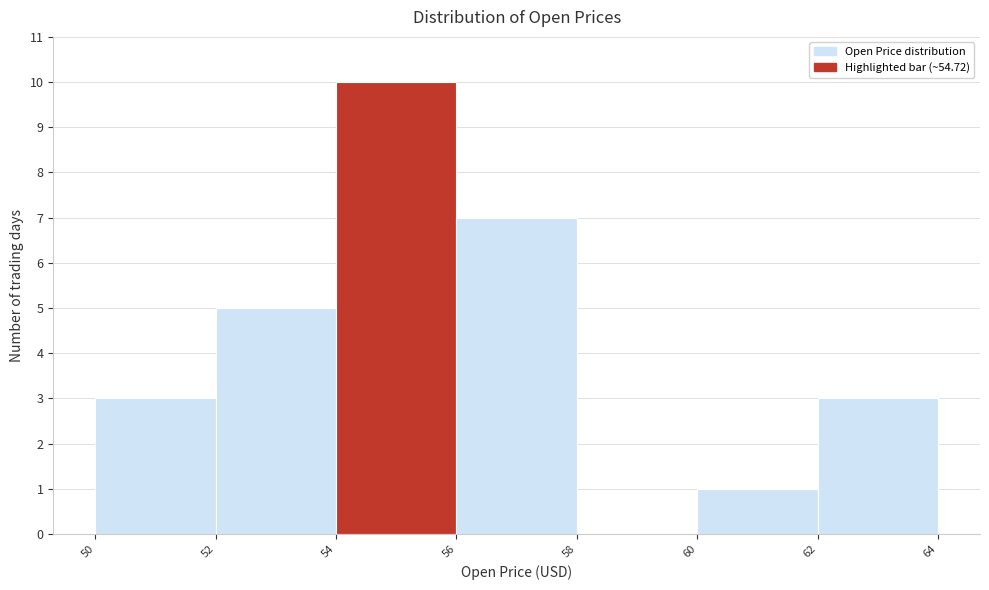

Over which range of the x-axis is the bar tallest?

54 to 56